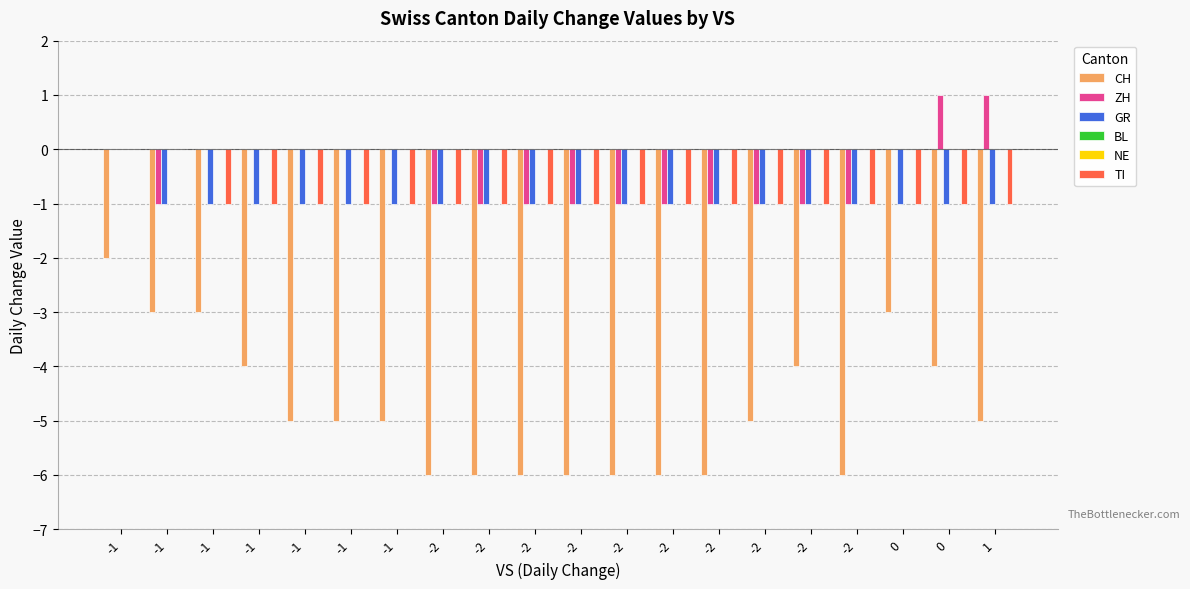

Reading left to right, list all the values displayed in this chart.

CH: -1=-2	-1=-3	-1=-3	-1=-4	-1=-5	-1=-5	-1=-5	-2=-6	-2=-6	-2=-6	-2=-6	-2=-6	-2=-6	-2=-6	-2=-5	-2=-4	-2=-6	0=-3	0=-4	1=-5
ZH: -1=0	-1=-1	-1=0	-1=0	-1=0	-1=0	-1=0	-2=-1	-2=-1	-2=-1	-2=-1	-2=-1	-2=-1	-2=-1	-2=-1	-2=-1	-2=-1	0=0	0=1	1=1
GR: -1=0	-1=-1	-1=-1	-1=-1	-1=-1	-1=-1	-1=-1	-2=-1	-2=-1	-2=-1	-2=-1	-2=-1	-2=-1	-2=-1	-2=-1	-2=-1	-2=-1	0=-1	0=-1	1=-1
BL: -1=0	-1=0	-1=0	-1=0	-1=0	-1=0	-1=0	-2=0	-2=0	-2=0	-2=0	-2=0	-2=0	-2=0	-2=0	-2=0	-2=0	0=0	0=0	1=0
NE: -1=0	-1=0	-1=0	-1=0	-1=0	-1=0	-1=0	-2=0	-2=0	-2=0	-2=0	-2=0	-2=0	-2=0	-2=0	-2=0	-2=0	0=0	0=0	1=0
TI: -1=0	-1=0	-1=-1	-1=-1	-1=-1	-1=-1	-1=-1	-2=-1	-2=-1	-2=-1	-2=-1	-2=-1	-2=-1	-2=-1	-2=-1	-2=-1	-2=-1	0=-1	0=-1	1=-1